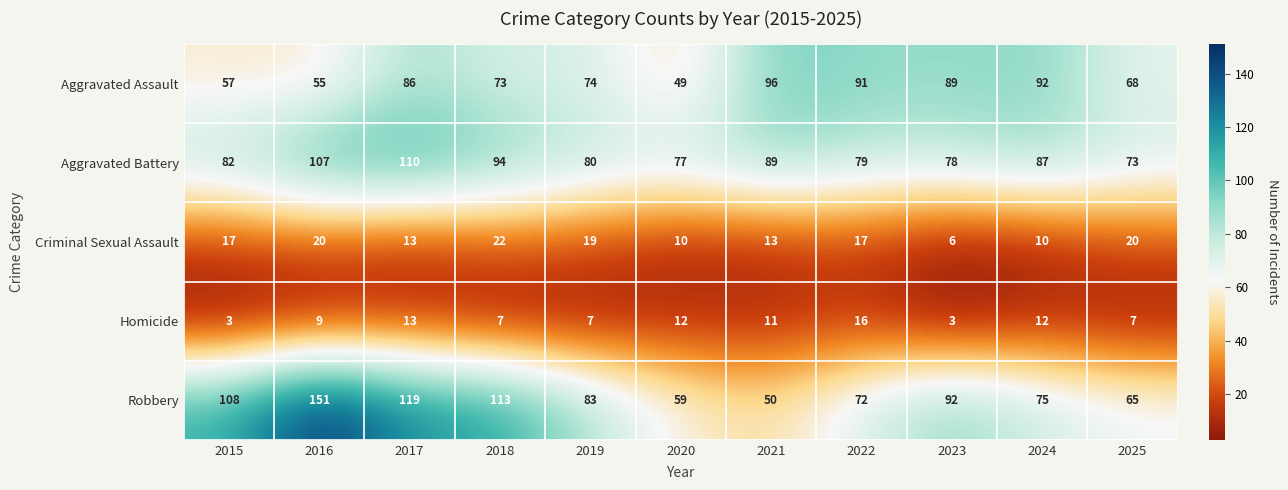

What is the approximate value of Aggravated Assault at 2018, to the nearest 10?

70